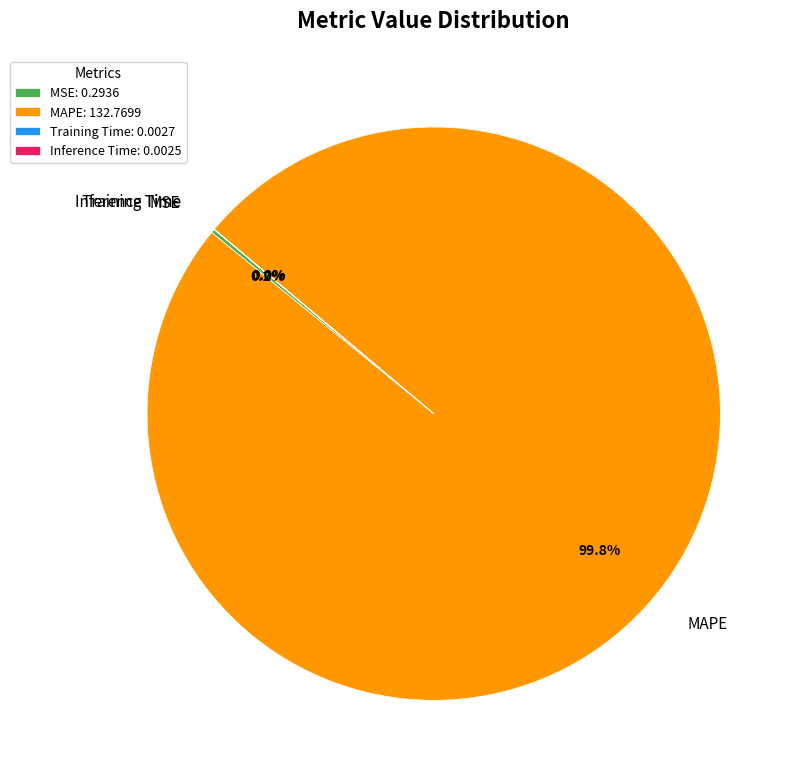

Does MAPE account for over 50% of the chart?

Yes